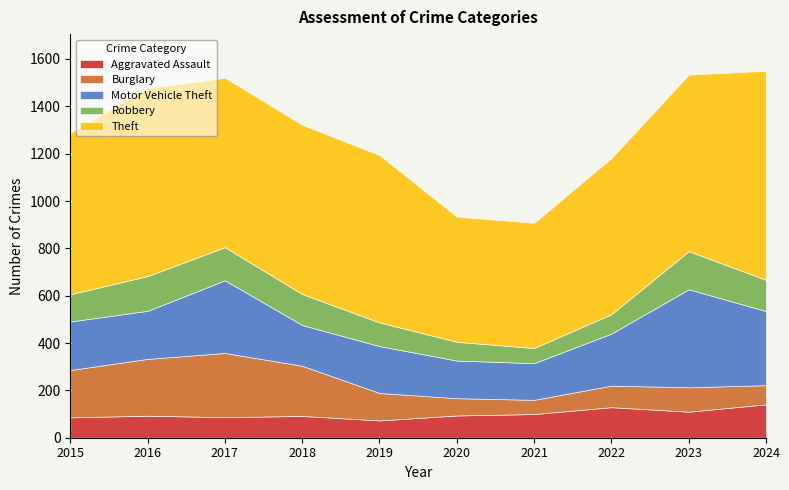

What is the spread (max minus min) of values at 2022?

577